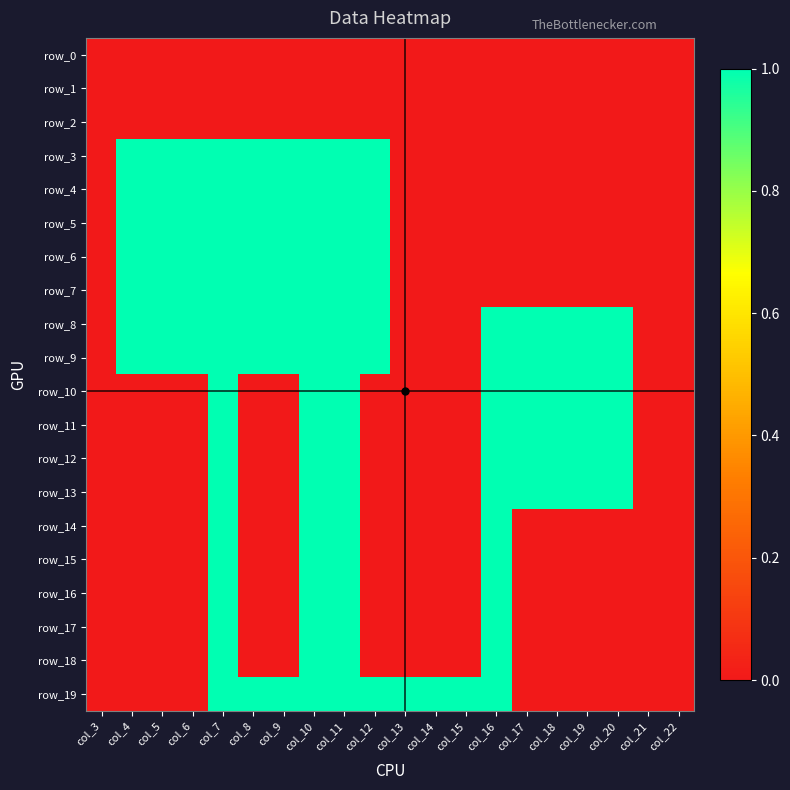

Reading left to right, transcribe all the data shown in this chart.

row_0: 0	0	0	0	0	0	0	0	0	0	0	0	0	0	0	0	0	0	0	0
row_1: 0	0	0	0	0	0	0	0	0	0	0	0	0	0	0	0	0	0	0	0
row_2: 0	0	0	0	0	0	0	0	0	0	0	0	0	0	0	0	0	0	0	0
row_3: 0	1	1	1	1	1	1	1	1	1	0	0	0	0	0	0	0	0	0	0
row_4: 0	1	1	1	1	1	1	1	1	1	0	0	0	0	0	0	0	0	0	0
row_5: 0	1	1	1	1	1	1	1	1	1	0	0	0	0	0	0	0	0	0	0
row_6: 0	1	1	1	1	1	1	1	1	1	0	0	0	0	0	0	0	0	0	0
row_7: 0	1	1	1	1	1	1	1	1	1	0	0	0	0	0	0	0	0	0	0
row_8: 0	1	1	1	1	1	1	1	1	1	0	0	0	1	1	1	1	1	0	0
row_9: 0	1	1	1	1	1	1	1	1	1	0	0	0	1	1	1	1	1	0	0
row_10: 0	0	0	0	1	0	0	1	1	0	0	0	0	1	1	1	1	1	0	0
row_11: 0	0	0	0	1	0	0	1	1	0	0	0	0	1	1	1	1	1	0	0
row_12: 0	0	0	0	1	0	0	1	1	0	0	0	0	1	1	1	1	1	0	0
row_13: 0	0	0	0	1	0	0	1	1	0	0	0	0	1	1	1	1	1	0	0
row_14: 0	0	0	0	1	0	0	1	1	0	0	0	0	1	0	0	0	0	0	0
row_15: 0	0	0	0	1	0	0	1	1	0	0	0	0	1	0	0	0	0	0	0
row_16: 0	0	0	0	1	0	0	1	1	0	0	0	0	1	0	0	0	0	0	0
row_17: 0	0	0	0	1	0	0	1	1	0	0	0	0	1	0	0	0	0	0	0
row_18: 0	0	0	0	1	0	0	1	1	0	0	0	0	1	0	0	0	0	0	0
row_19: 0	0	0	0	1	1	1	1	1	1	1	1	1	1	0	0	0	0	0	0